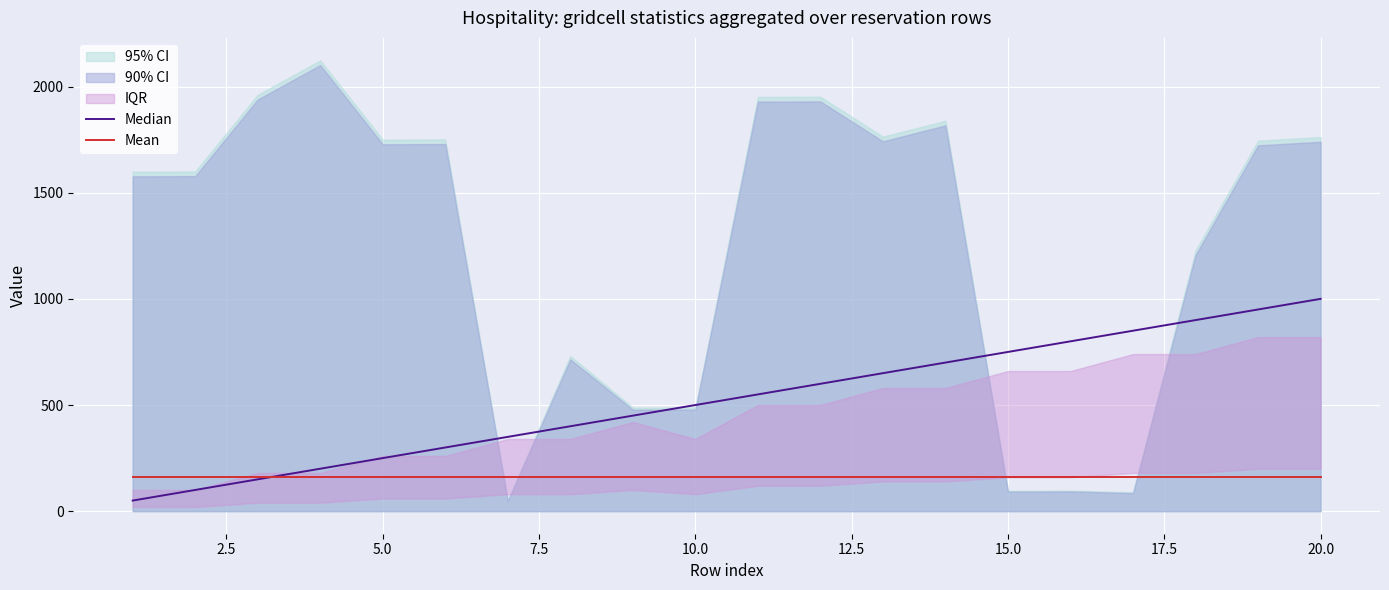

Rank the series by their average value, from lowest to highest.

Mean, Median